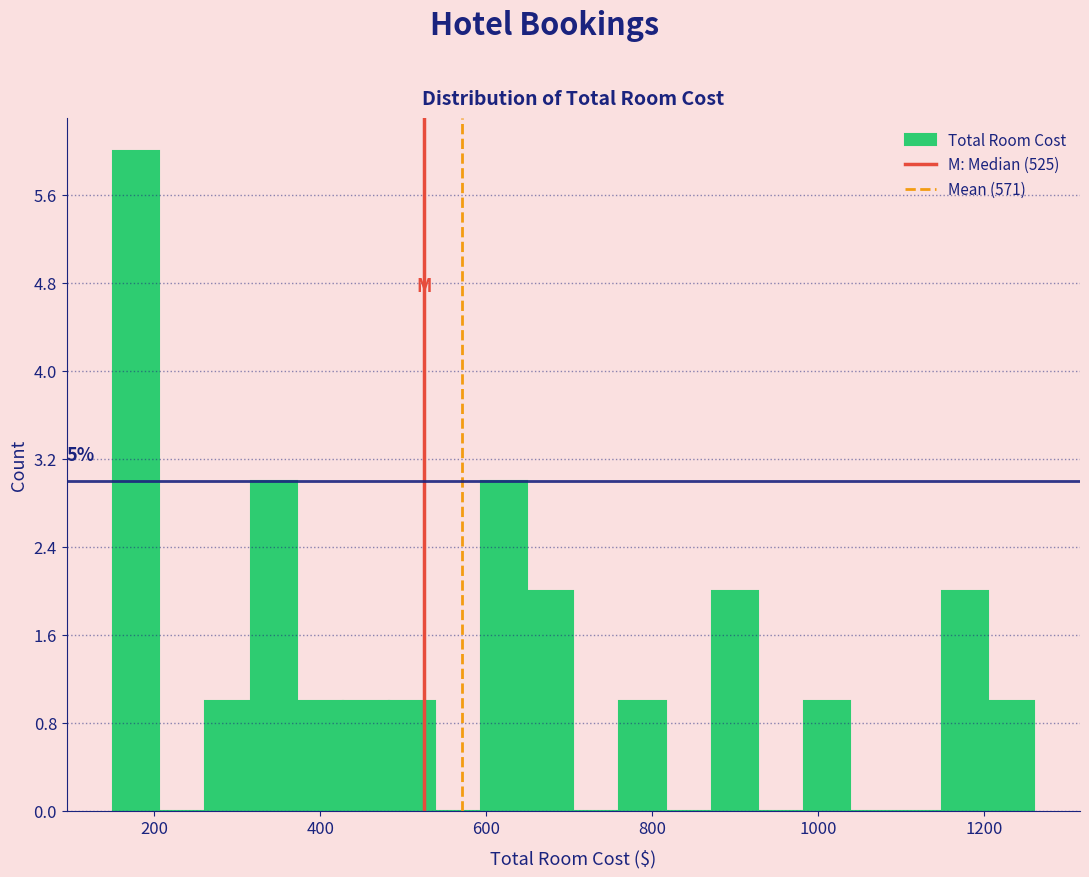

Read against the x-axis, roughly where is the centre of the tallest bar?

180